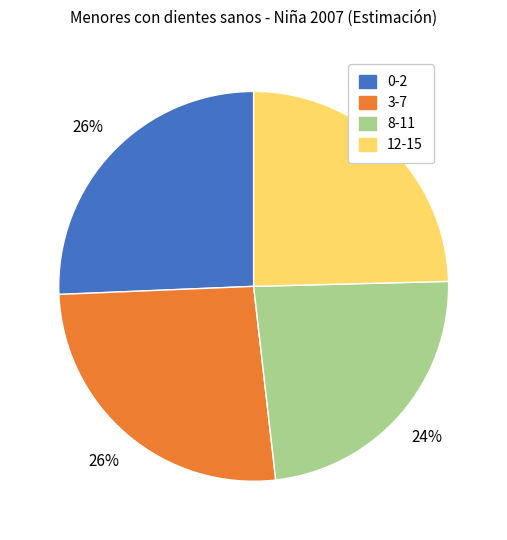

Combined, do 3-7 and 12-15 account for over 50%?

Yes